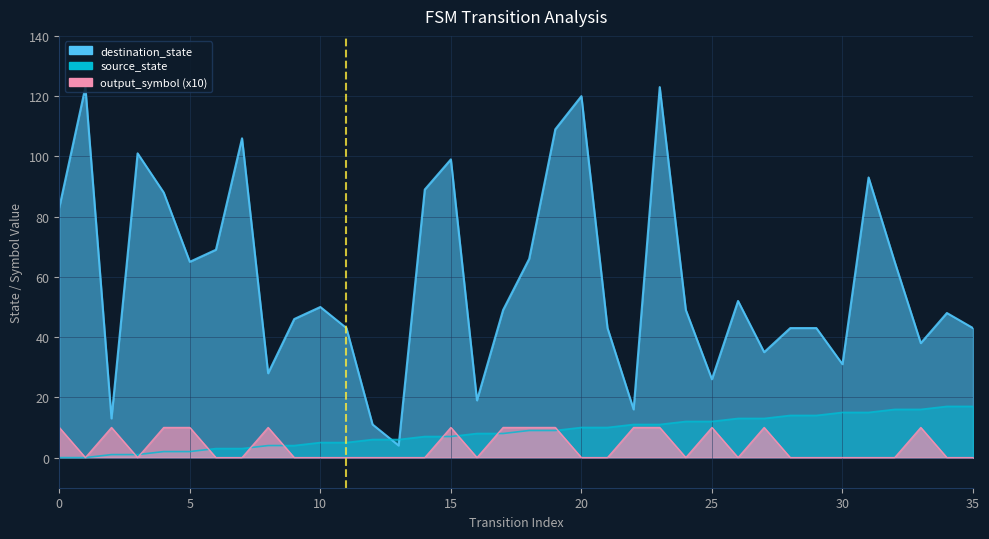

How many times do output_symbol and source_state cross each other?

9